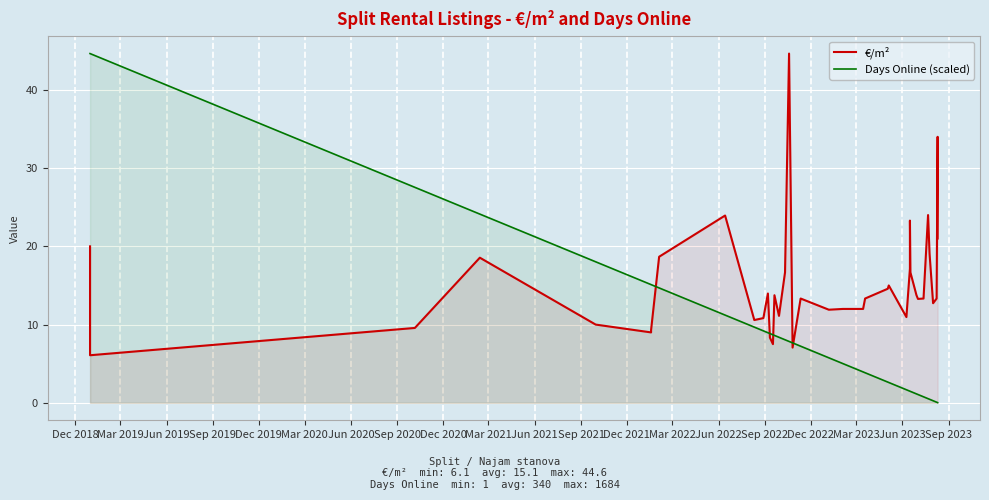

True or false: Days Online (scaled) has more than 2 points higher than both neighbors.

False